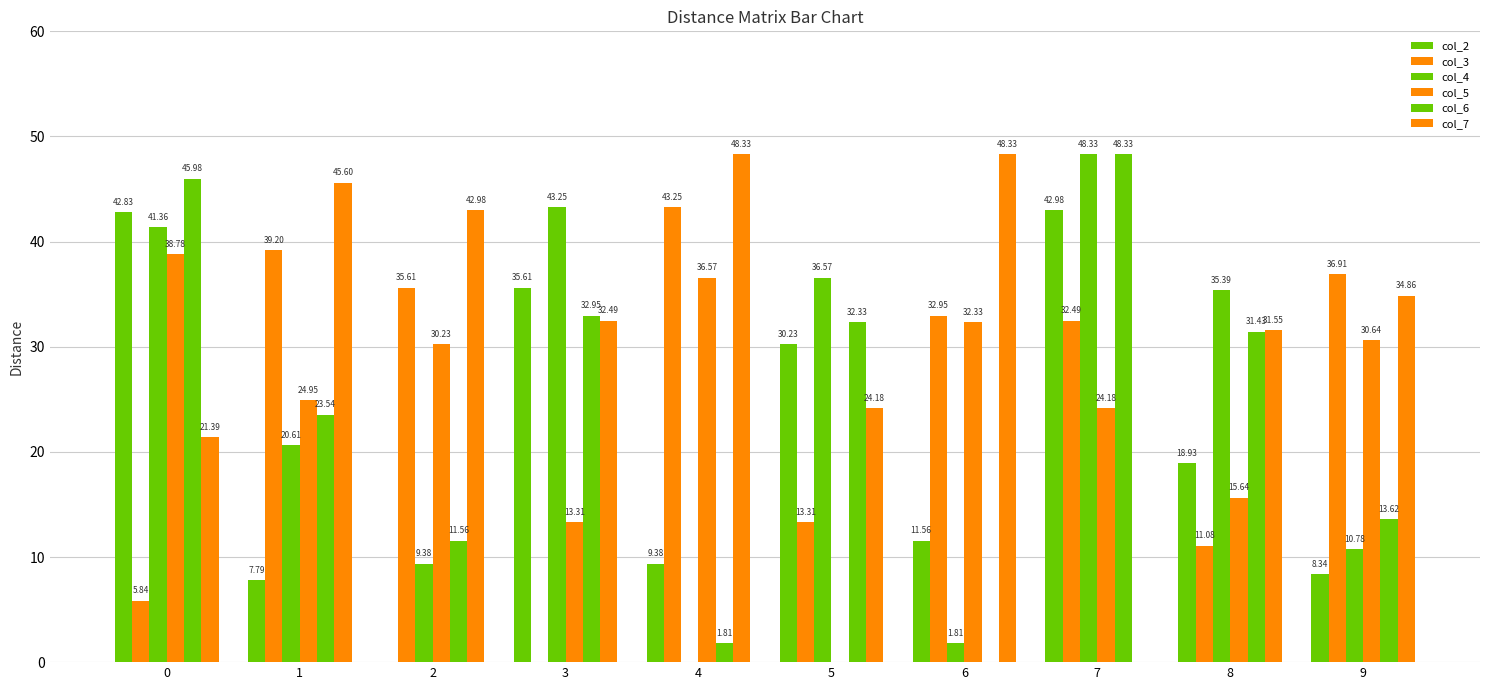

At 4, list the series in order from smallest to largest.

col_4, col_6, col_2, col_5, col_3, col_7